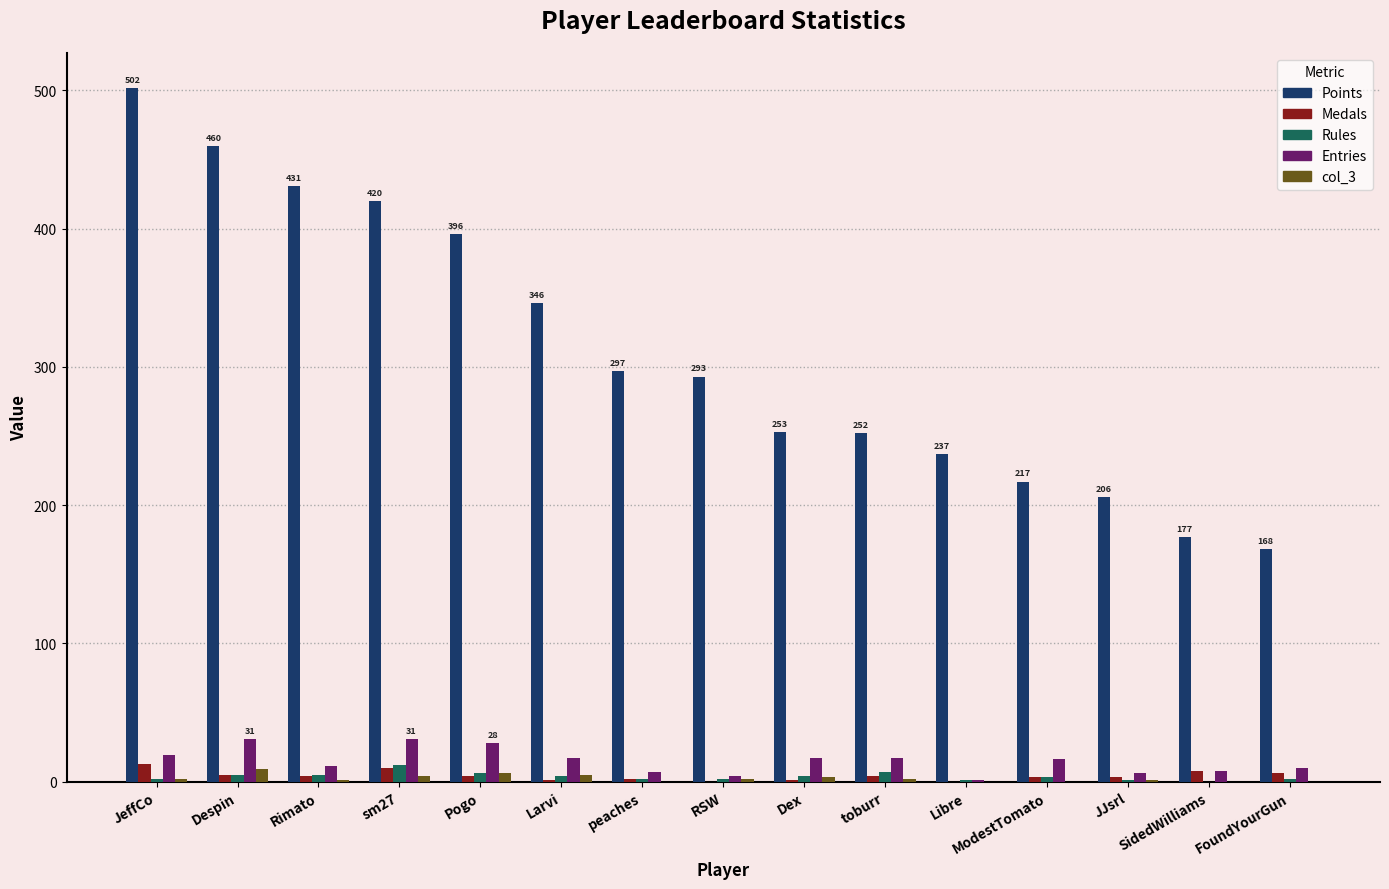

Which category has the highest value in the Points series?

JeffCo